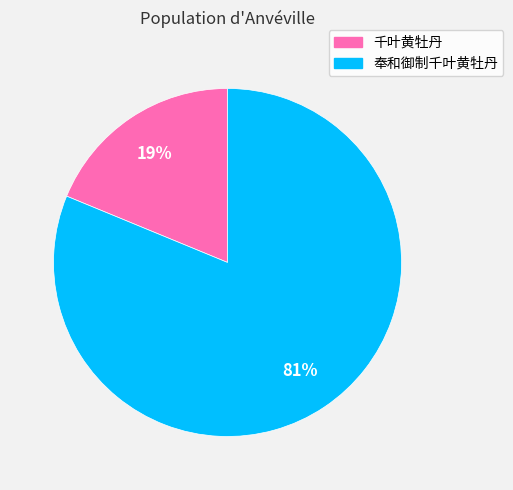

Between 奉和御制千叶黄牡丹 and 千叶黄牡丹, which is larger?

奉和御制千叶黄牡丹